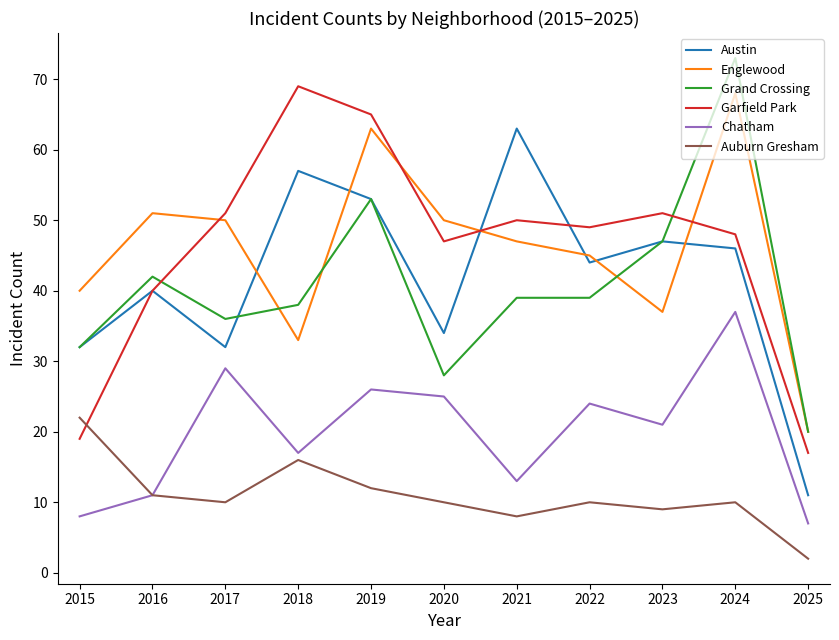

Reading left to right, transcribe all the data shown in this chart.

Austin: 2015=32	2016=40	2017=32	2018=57	2019=53	2020=34	2021=63	2022=44	2023=47	2024=46	2025=11
Englewood: 2015=40	2016=51	2017=50	2018=33	2019=63	2020=50	2021=47	2022=45	2023=37	2024=68	2025=20
Grand Crossing: 2015=32	2016=42	2017=36	2018=38	2019=53	2020=28	2021=39	2022=39	2023=47	2024=73	2025=20
Garfield Park: 2015=19	2016=40	2017=51	2018=69	2019=65	2020=47	2021=50	2022=49	2023=51	2024=48	2025=17
Chatham: 2015=8	2016=11	2017=29	2018=17	2019=26	2020=25	2021=13	2022=24	2023=21	2024=37	2025=7
Auburn Gresham: 2015=22	2016=11	2017=10	2018=16	2019=12	2020=10	2021=8	2022=10	2023=9	2024=10	2025=2